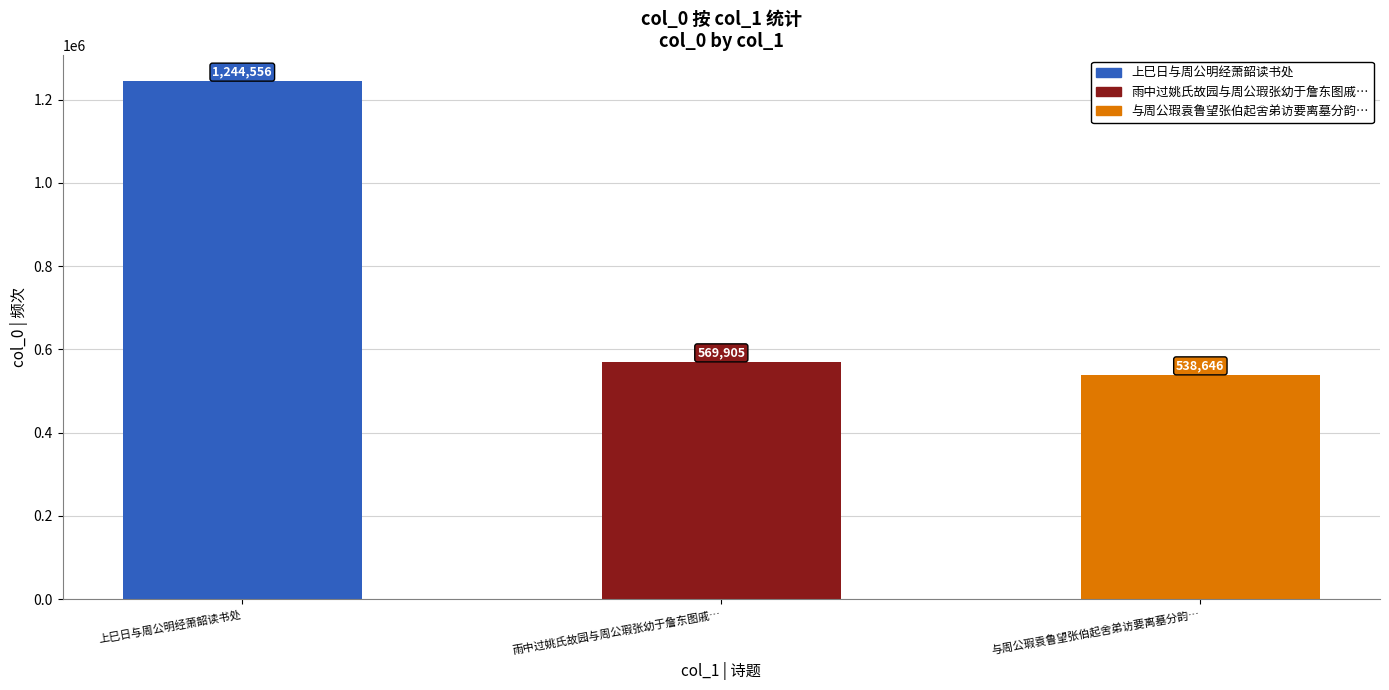

What is the label of the 1st bar from the left?

上巳日与周公明经萧韶读书处